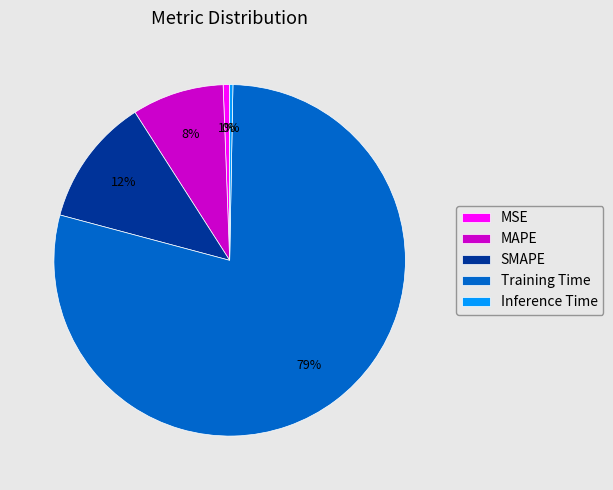

Between SMAPE and MAPE, which is larger?

SMAPE